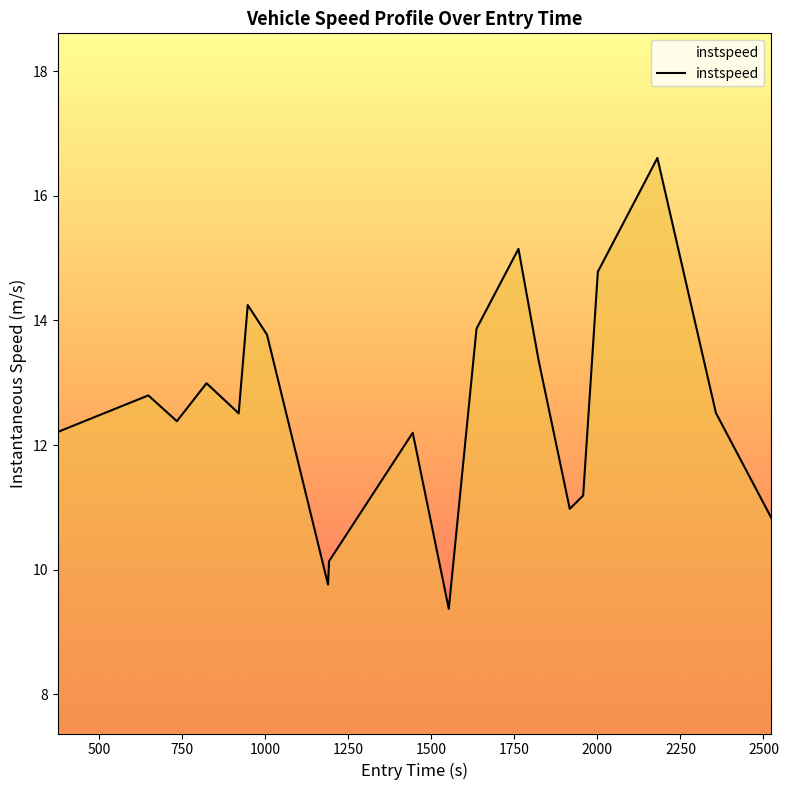

What is the maximum value shown in the chart?

16.6